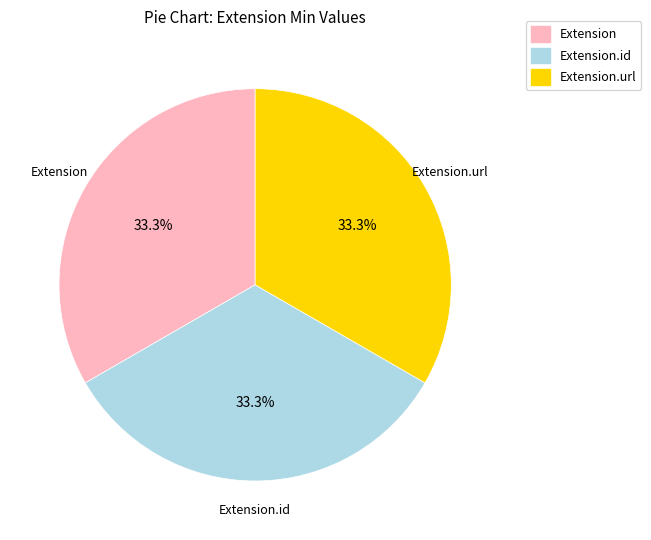

Is there any slice that represents more than half of the pie?

No